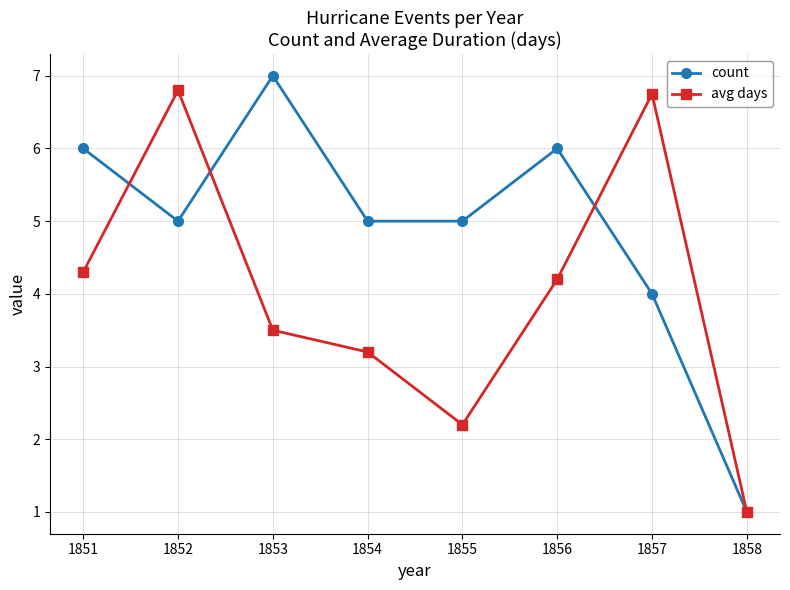

What is the maximum value for count?

7.0